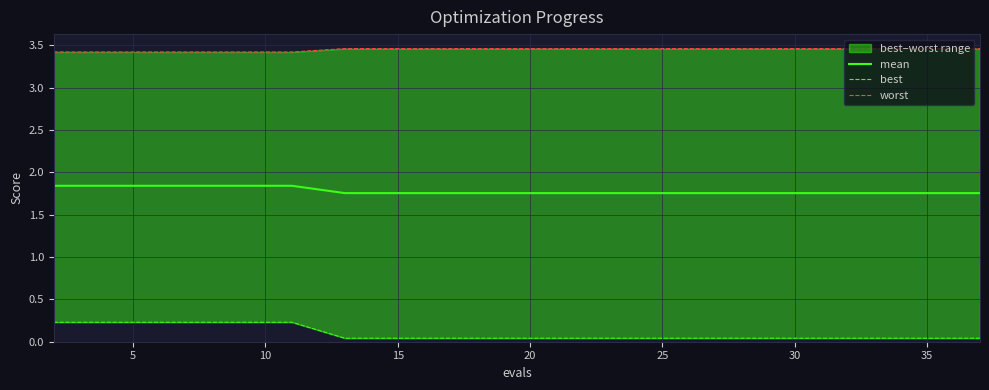

What is the sum of all mean values?

35.6